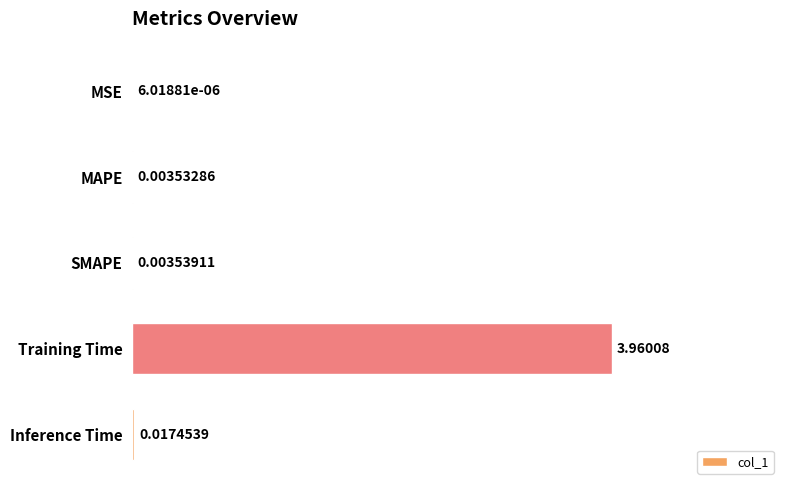

At which category does the chart reach its peak across all series?

Training Time